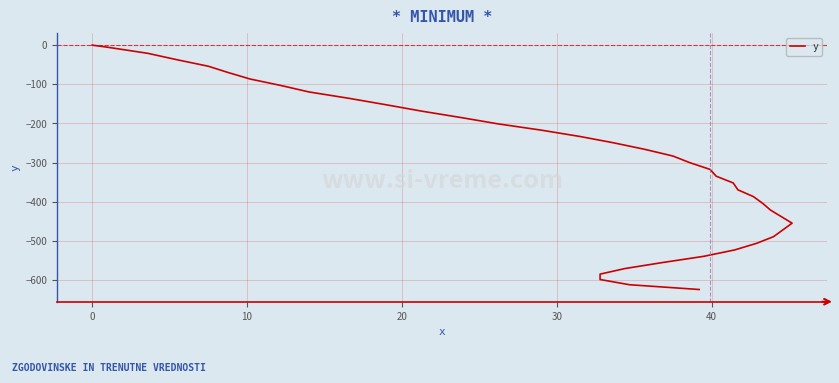

Reading right to left, what are all the values shown in this chart?

-624.4	-612.2	-598.9	-585.1	-570.9	-555.7	-539.6	-523.2	-506.5	-489.4	-472.2	-454.9	-438.1	-421.3	-404.2	-387.0	-369.7	-352.2	-334.9	-317.5	-300.4	-283.3	-266.4	-249.8	-233.4	-217.2	-201.1	-184.9	-168.8	-152.5	-136.0	-119.6	-103.2	-86.6	-70.2	-53.9	-37.5	-21.0	-4.8	0.0